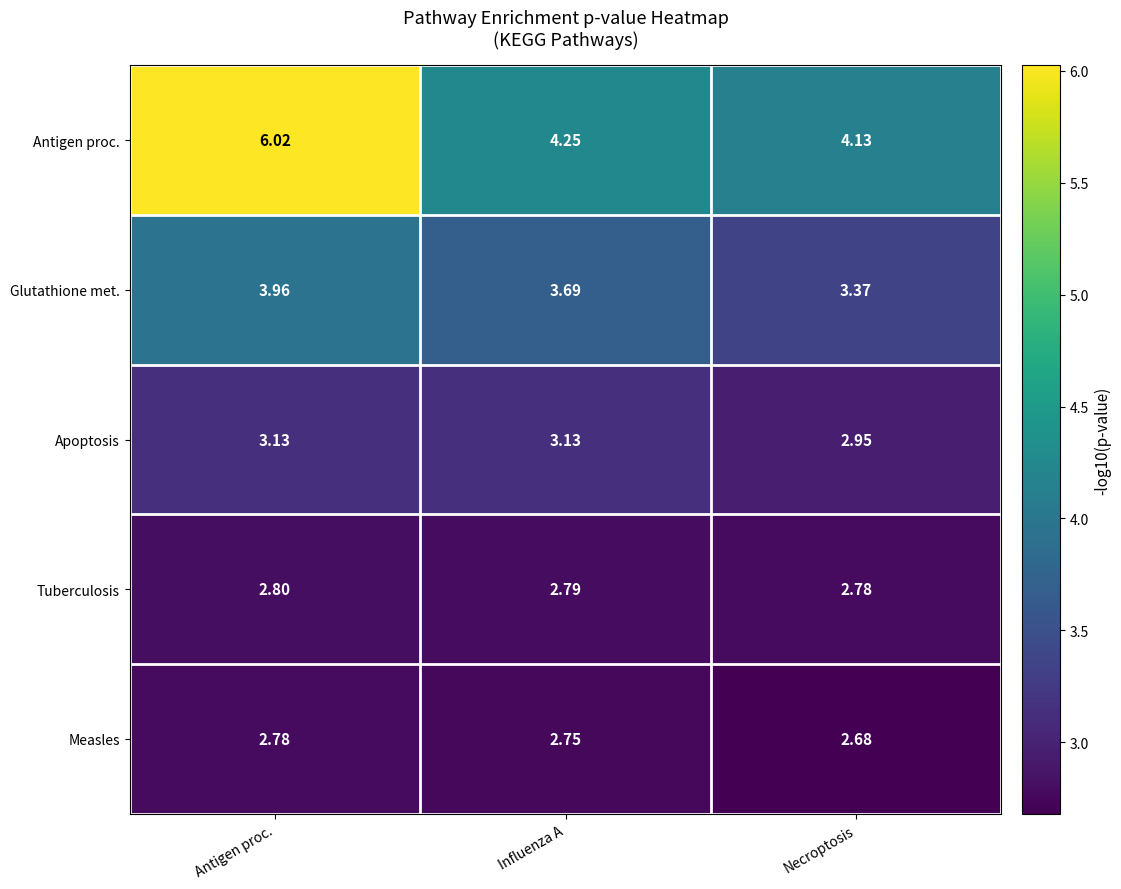

At which category is the sum across all series the highest?

Antigen proc.